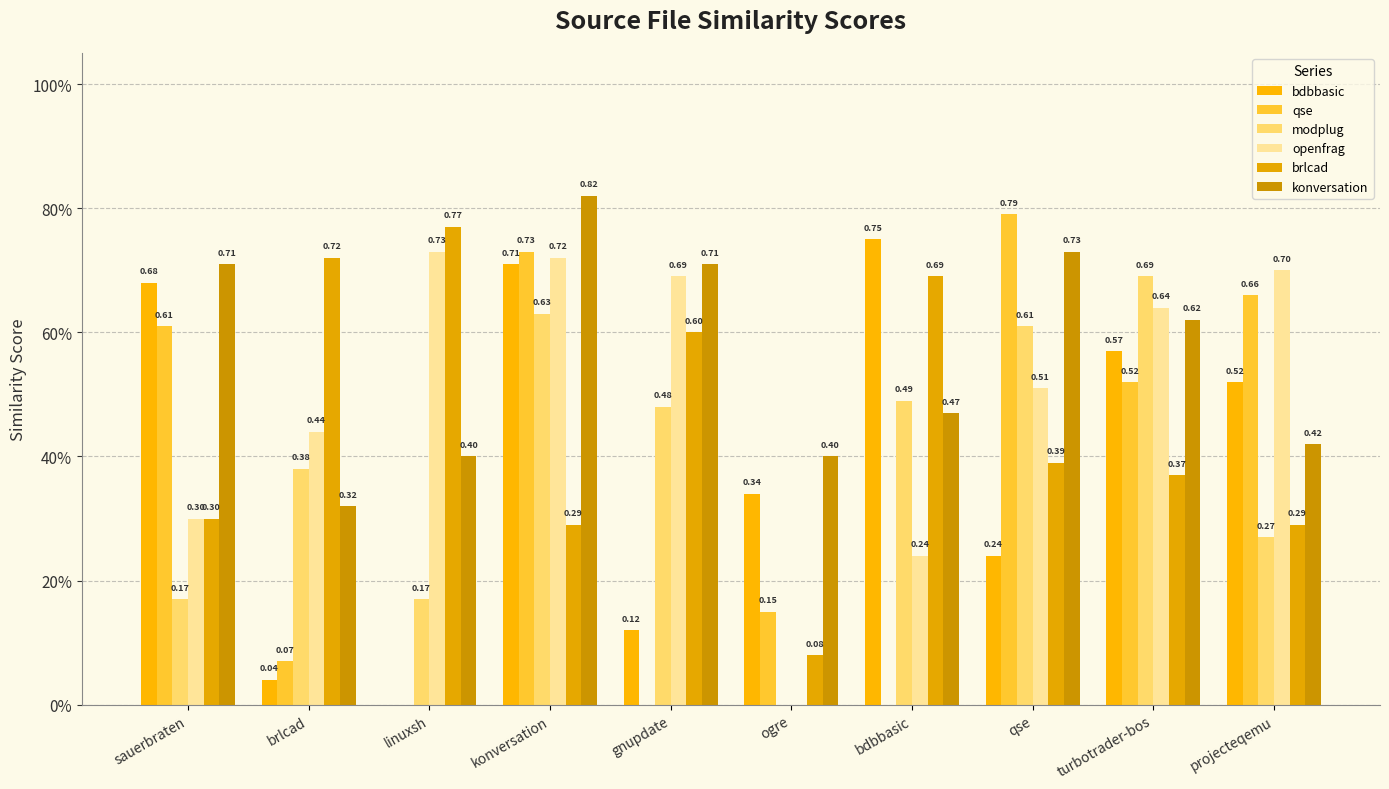

Are the bars horizontal?

No